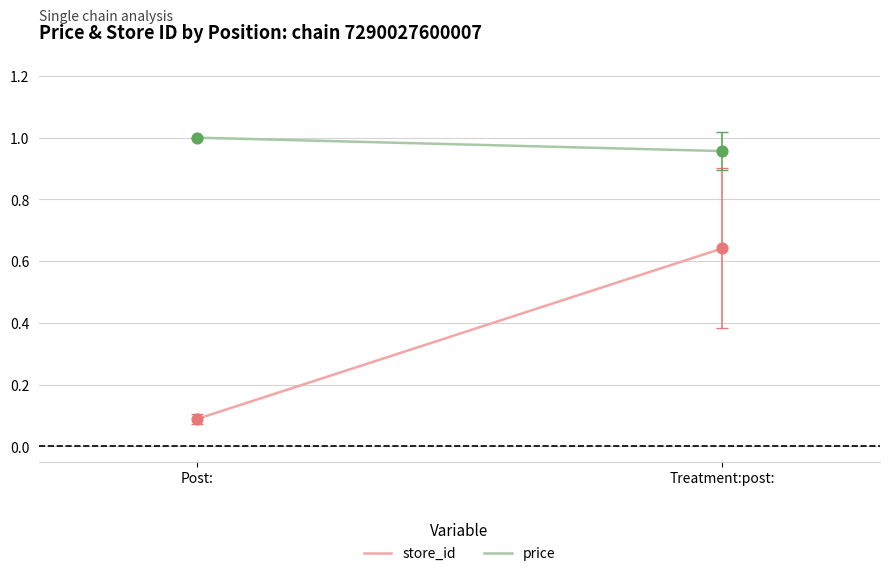

Which series has the largest Y range (max minus min)?

store_id